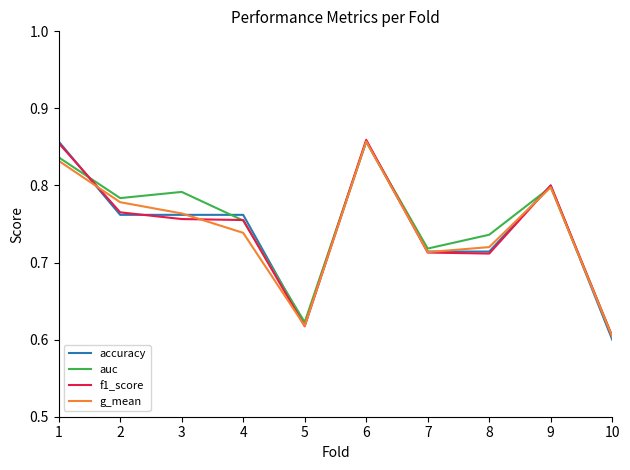

Is it true that g_mean equals 1.3 at 6?

False